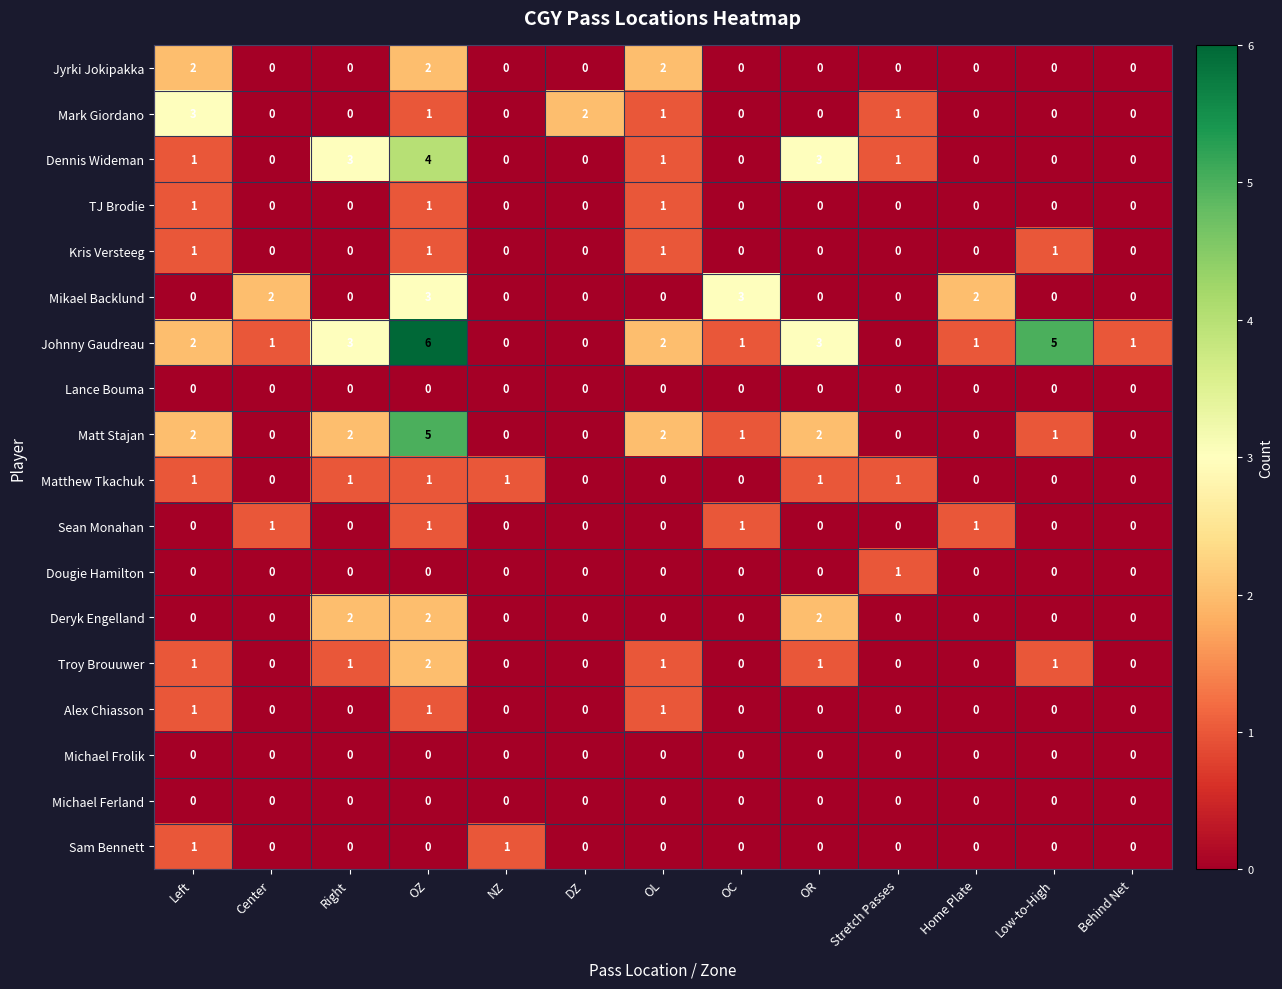

Count the TJ Brodie values in the range 0 to 1.

13